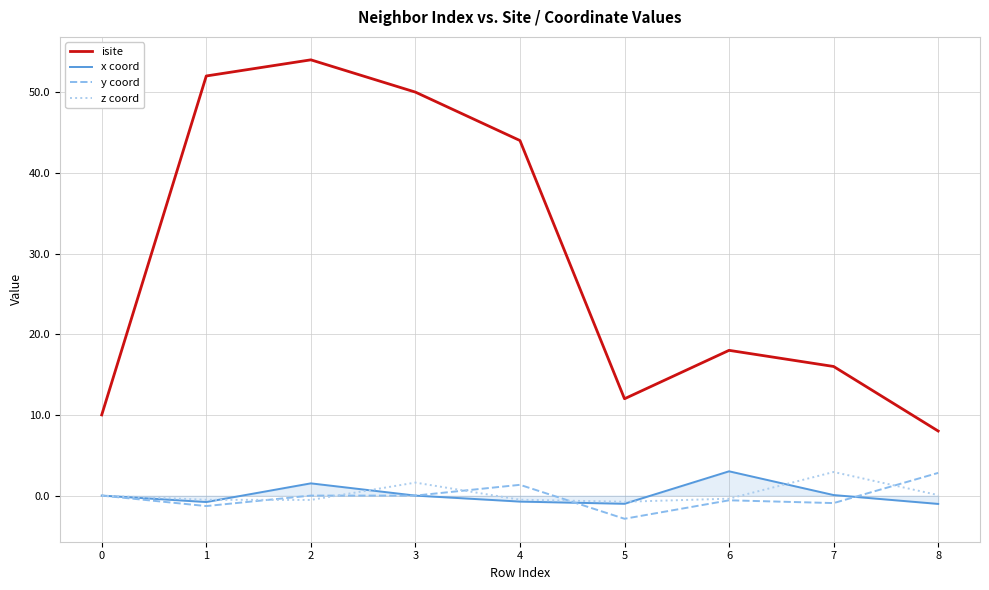

Which category has the highest value in the z coord series?

7